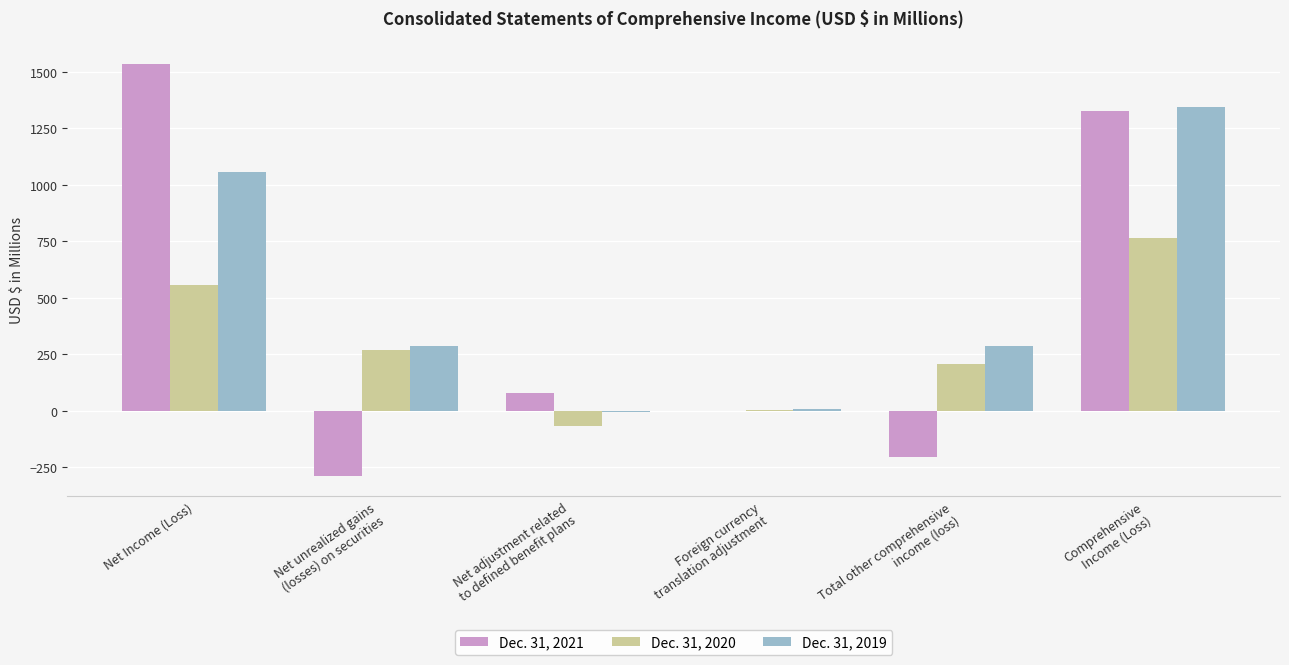

True or false: Dec. 31, 2019 has a value of 1056.4 at Net Income (Loss).

True